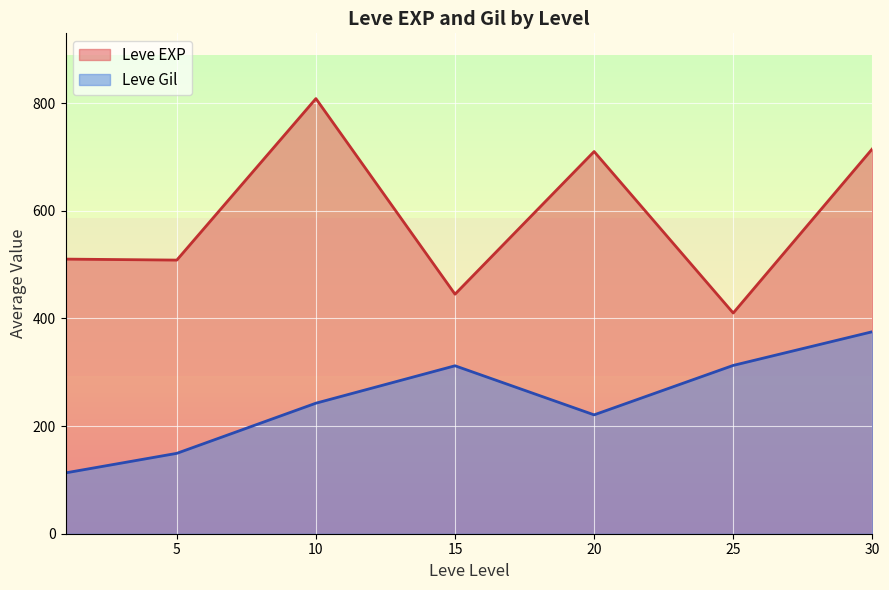

Which series has the widest spread of values?

Leve EXP